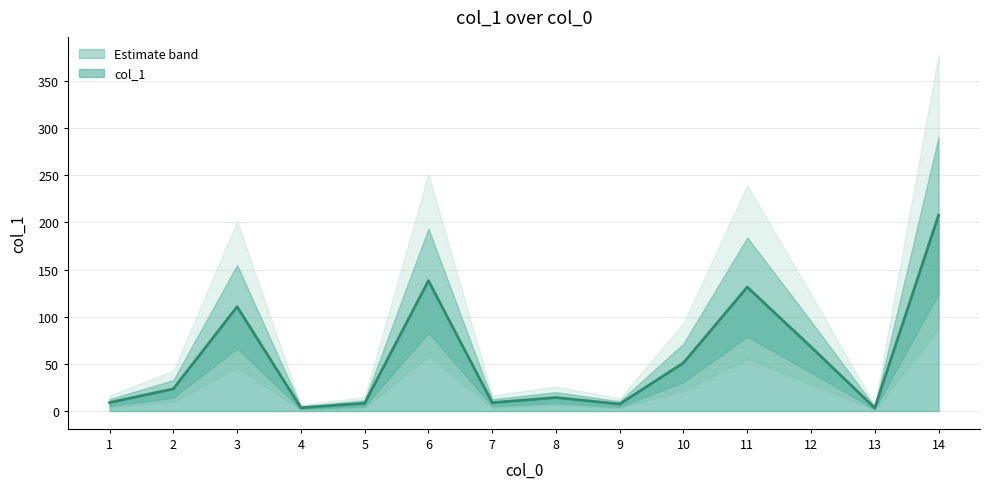

Which has a higher value, 9 or 1?

1